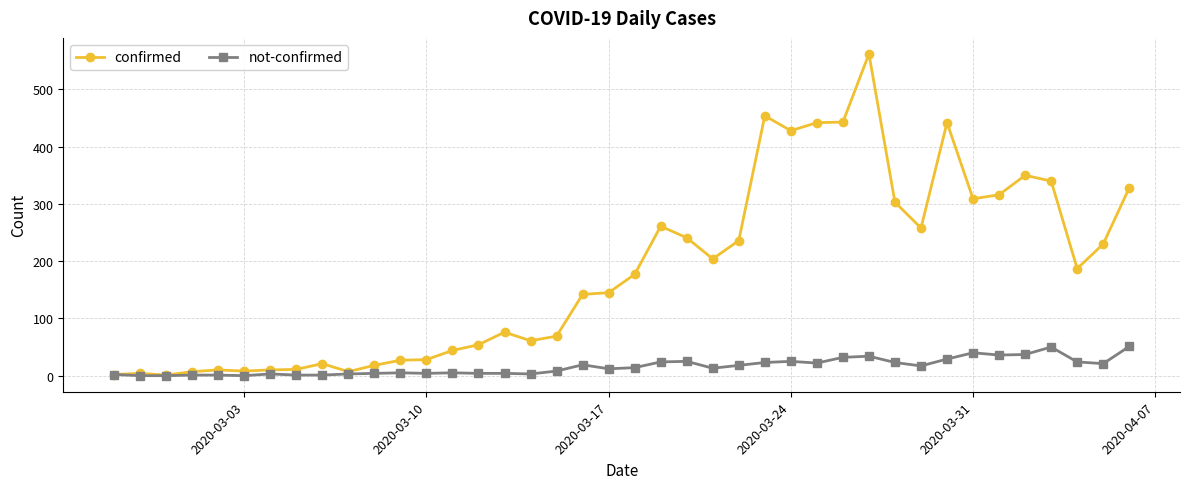

What are all the series names shown in the legend?

confirmed, not-confirmed